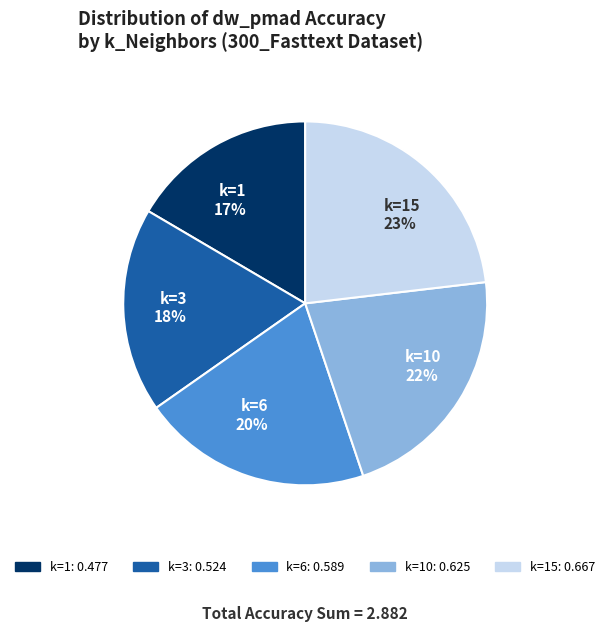

What percentage is the k=10 22% slice, to the nearest percent?

22%